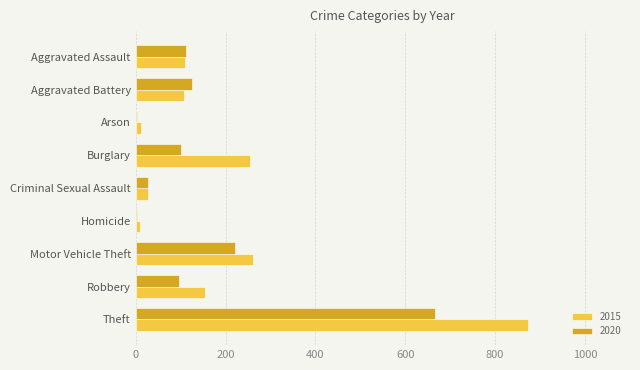

What is the sum of the 2015 values at Homicide and Robbery?

163